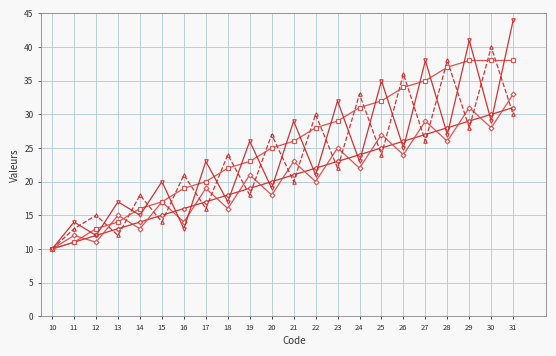

How many lines are shown in the chart?

5